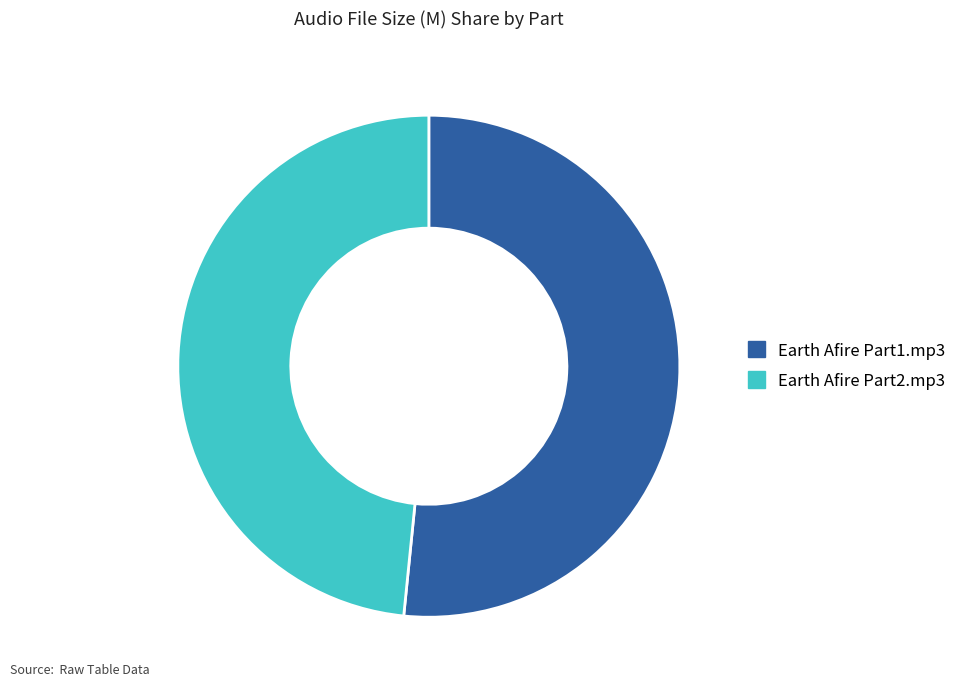

Does Earth Afire Part2.mp3 represent more than half of the total?

No